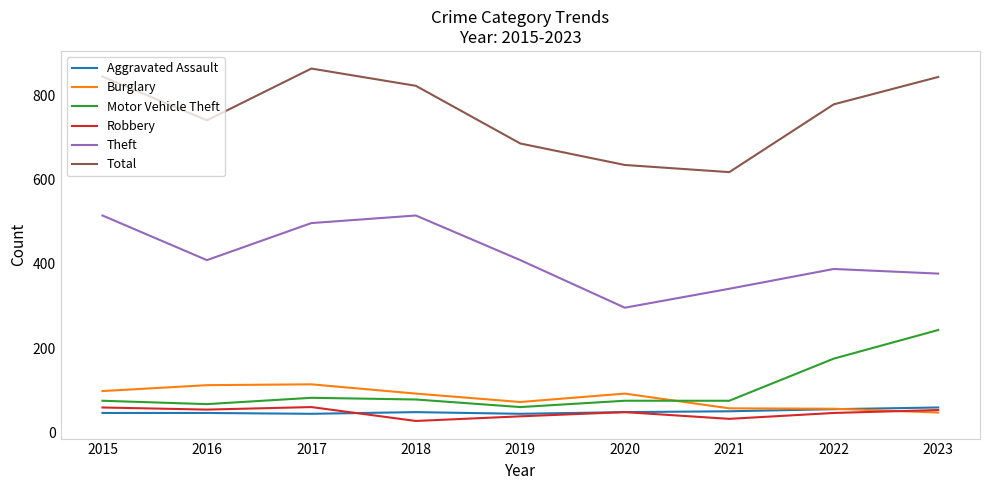

Is it true that Motor Vehicle Theft equals 32 at 2016?

False